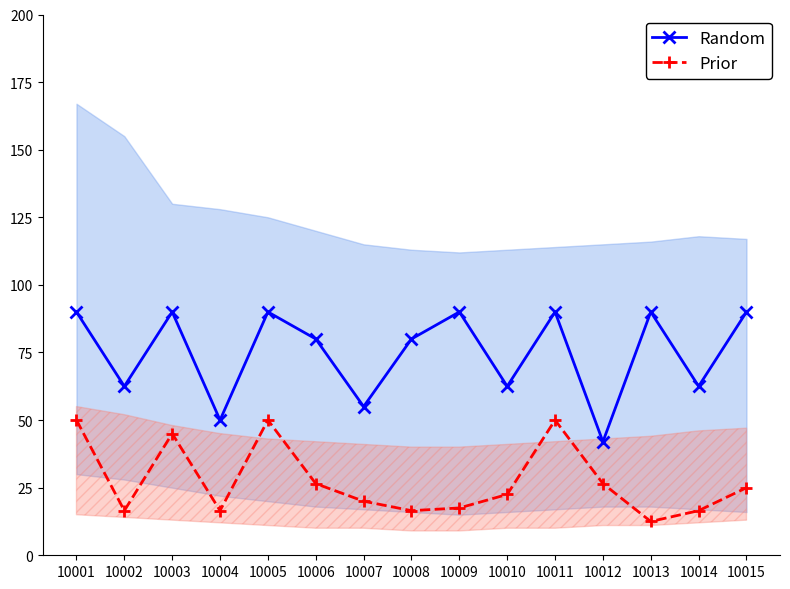

Where is the first local maximum for Prior?

10003